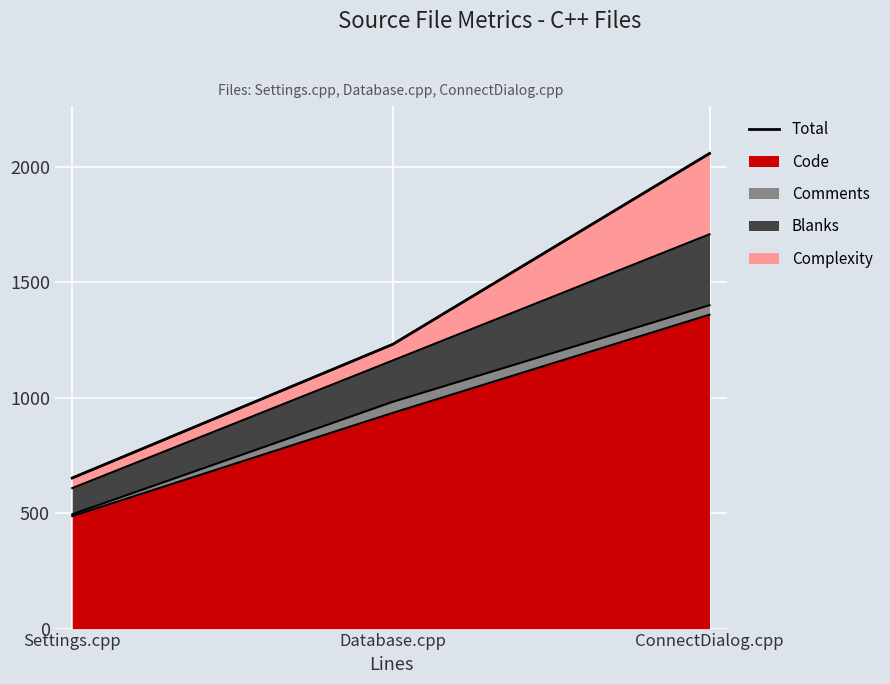

Rank the categories by value from highest to lowest.

ConnectDialog.cpp, Database.cpp, Settings.cpp